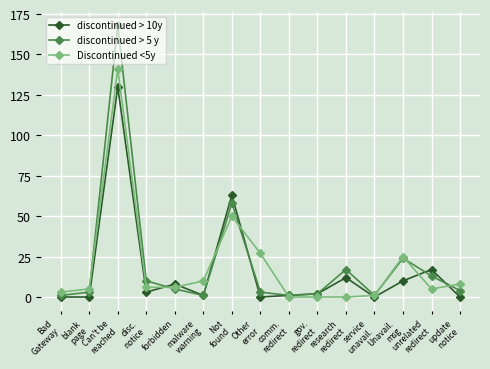

The discontinued > 10y series shows -88 at service
unavail.. True or false?

False